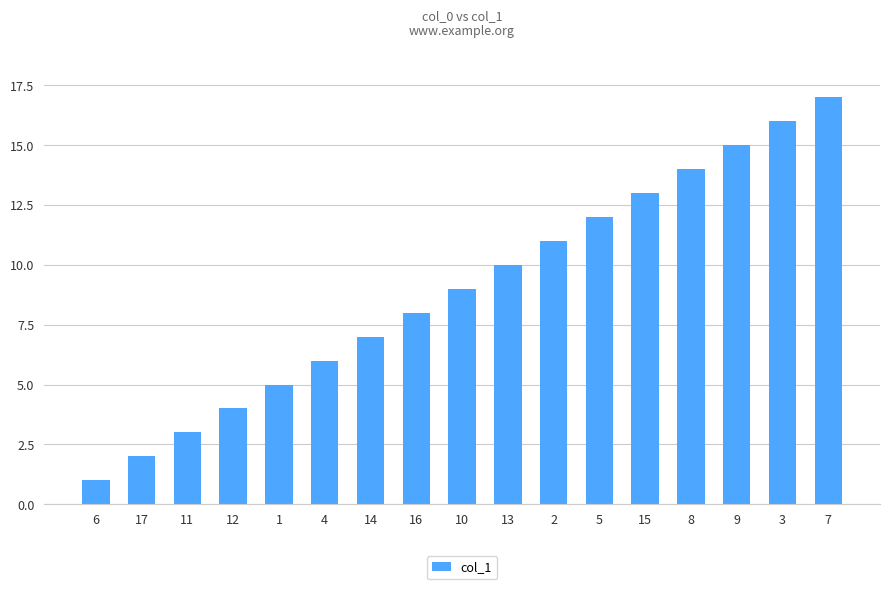

List the labels in order of value, largest first.

7, 3, 9, 8, 15, 5, 2, 13, 10, 16, 14, 4, 1, 12, 11, 17, 6